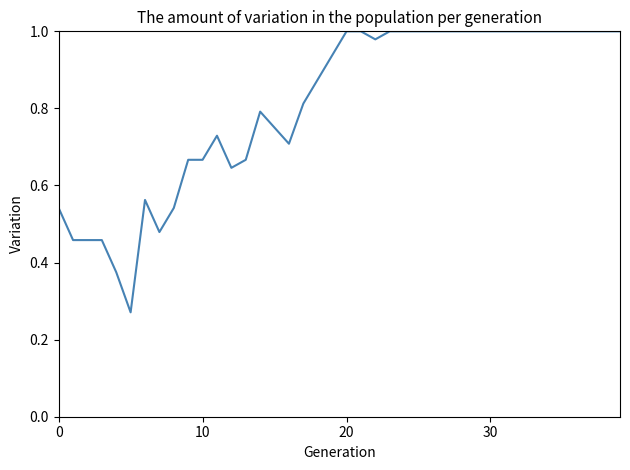

Which category has the highest value across all series?

20